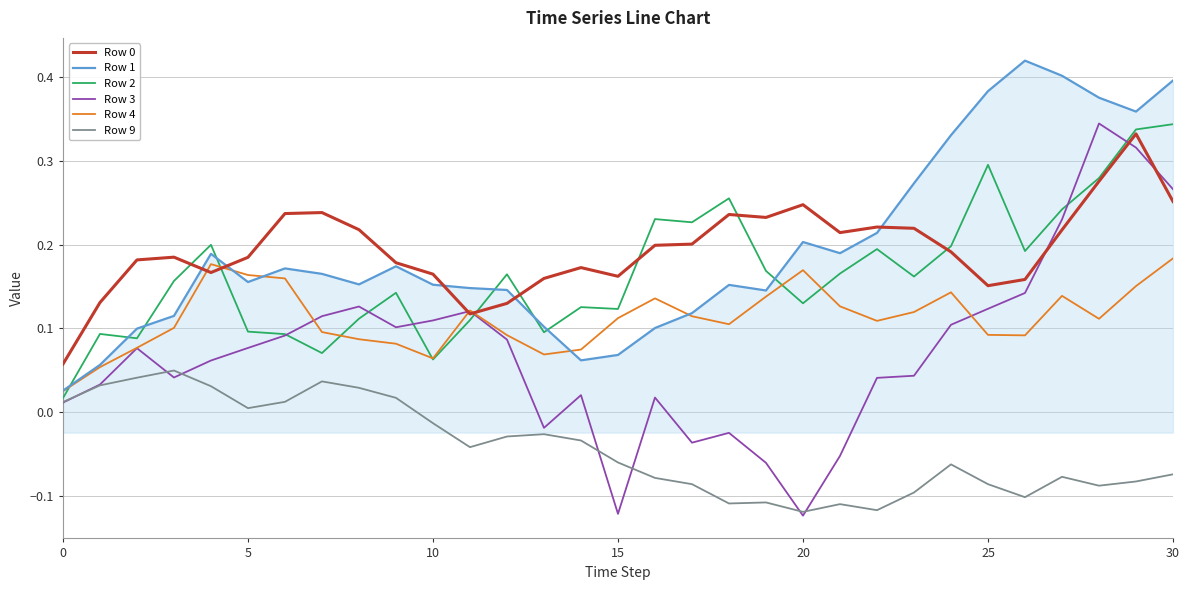

Which series has the largest range (max minus min)?

Row 3